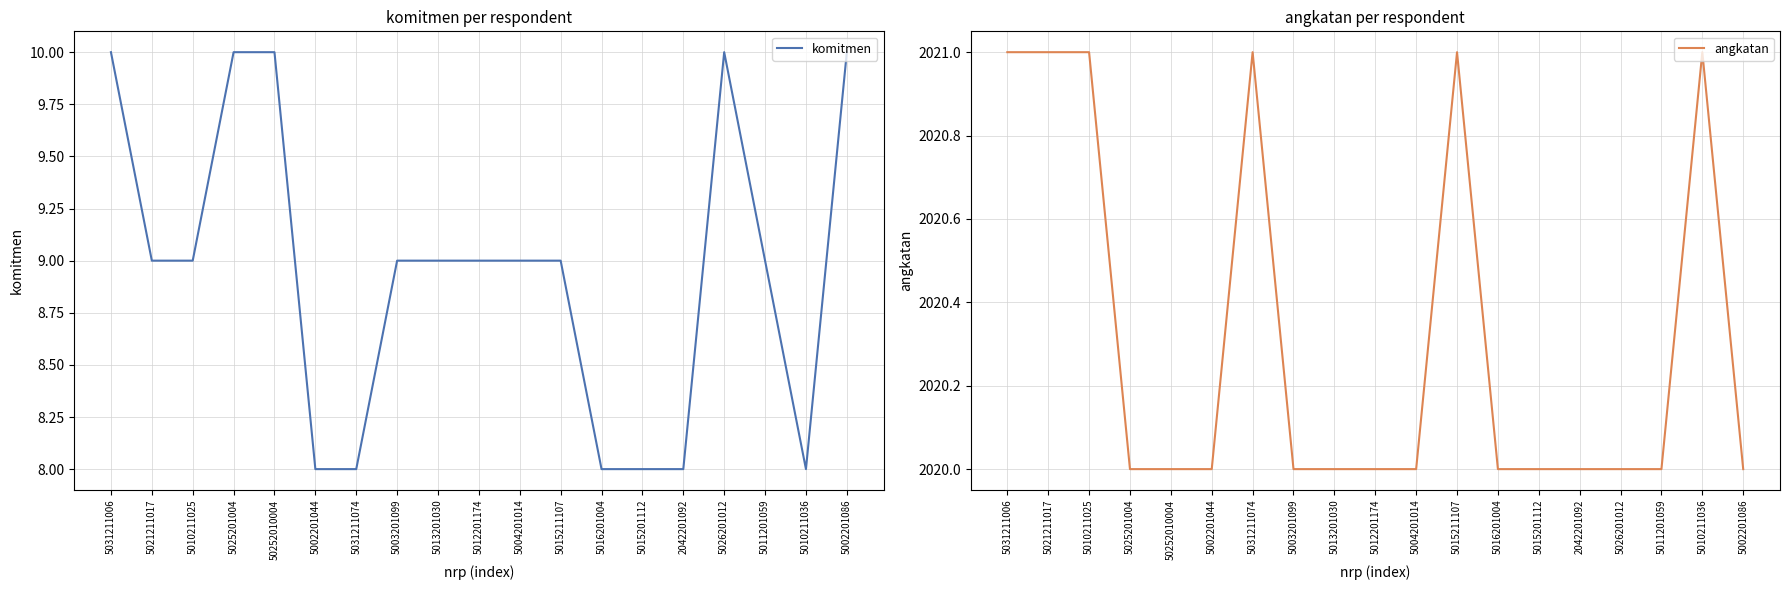

Does the chart have visible grid lines?

Yes